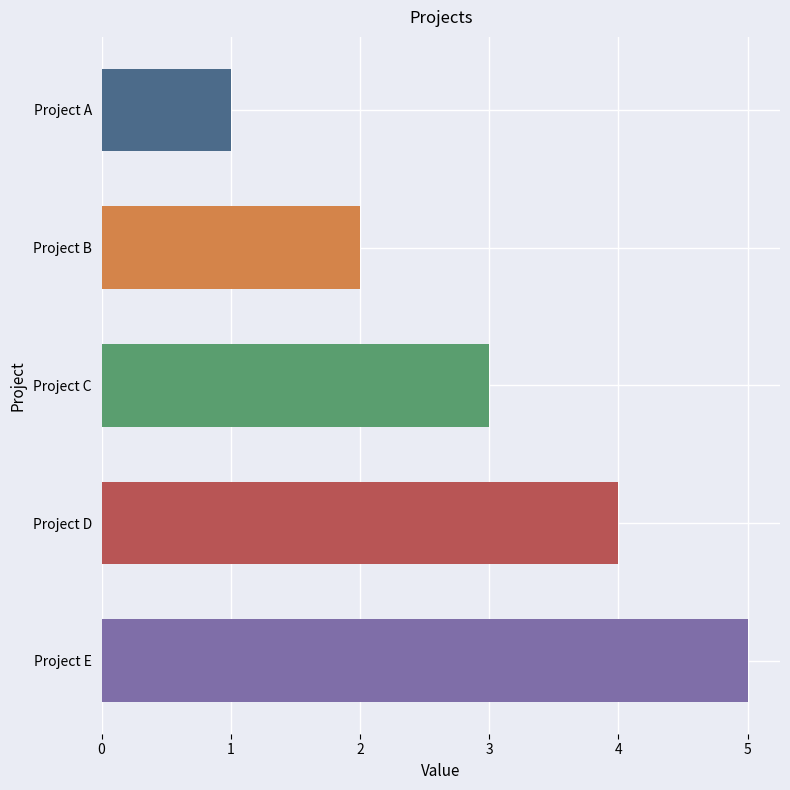

Read the value at Project D.

4